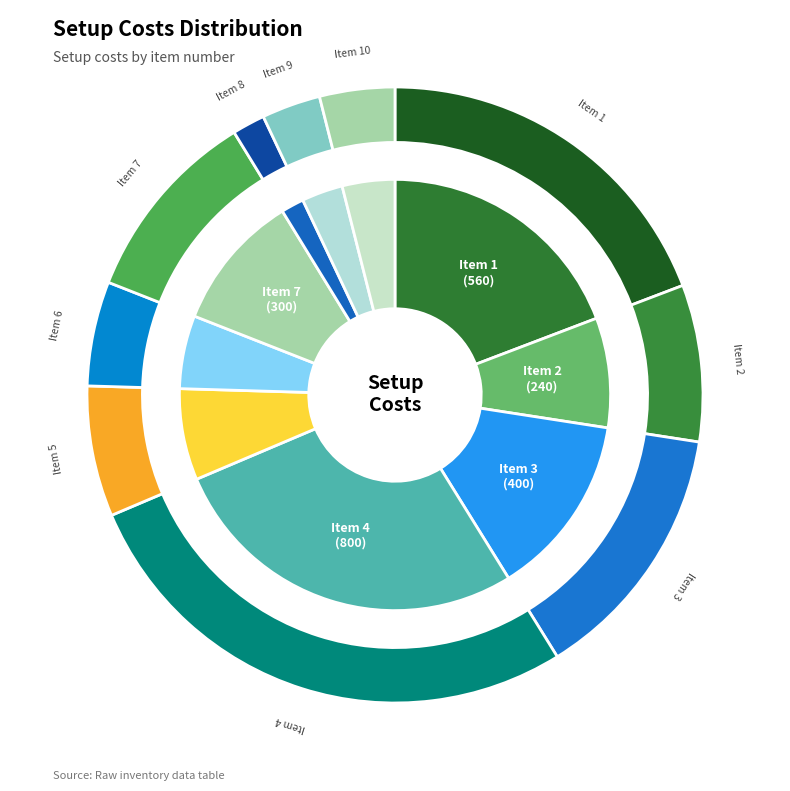

Is it true that 3 is 1% of the pie?

False